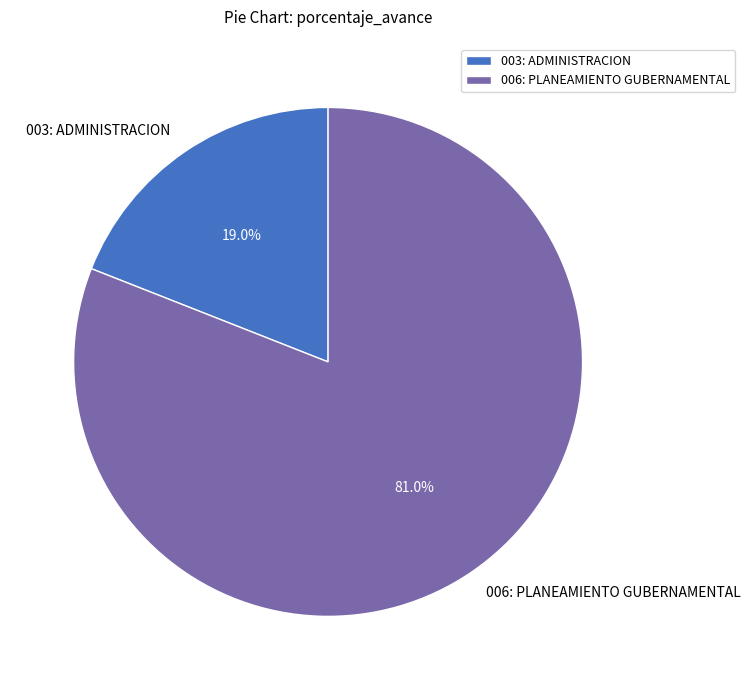

Count the number of slices in the pie.

2